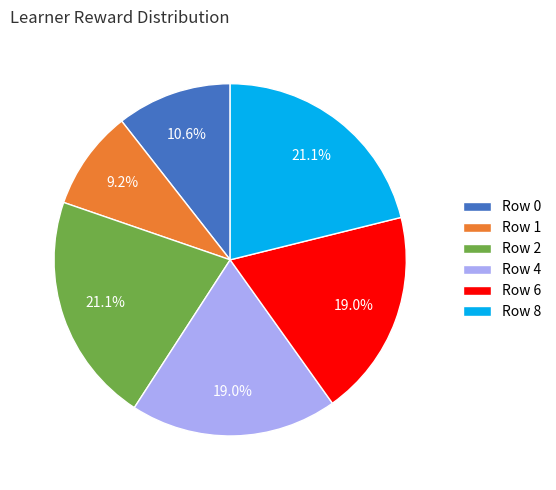

To the nearest percent, what is the difference between the largest and smallest slice percentages?

12%